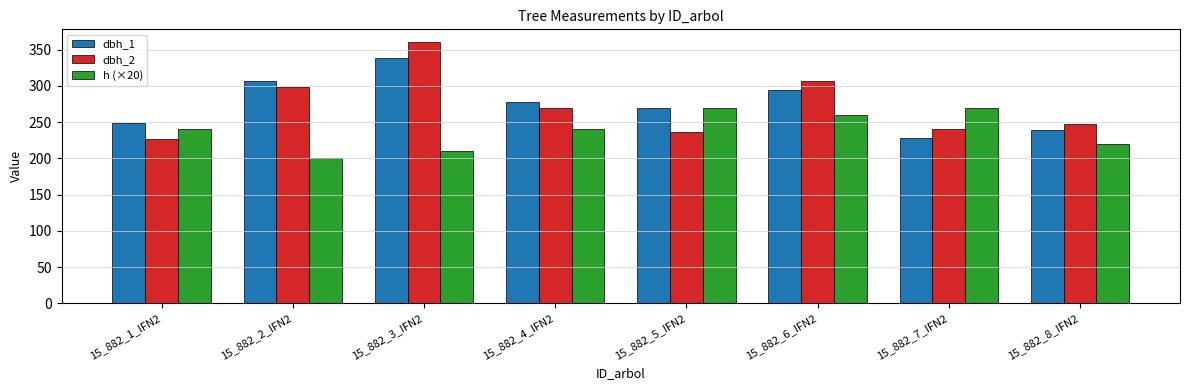

How many series are shown in this chart?

3